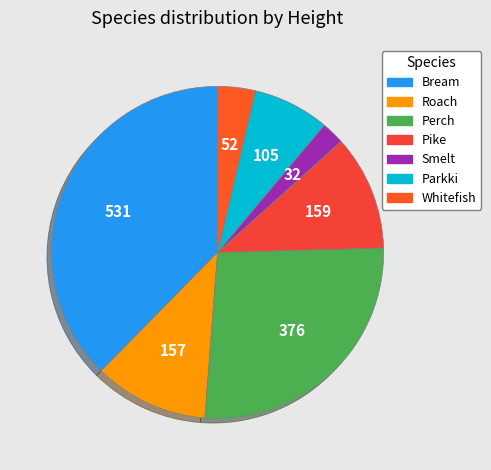

How many slices are in this pie chart?

7